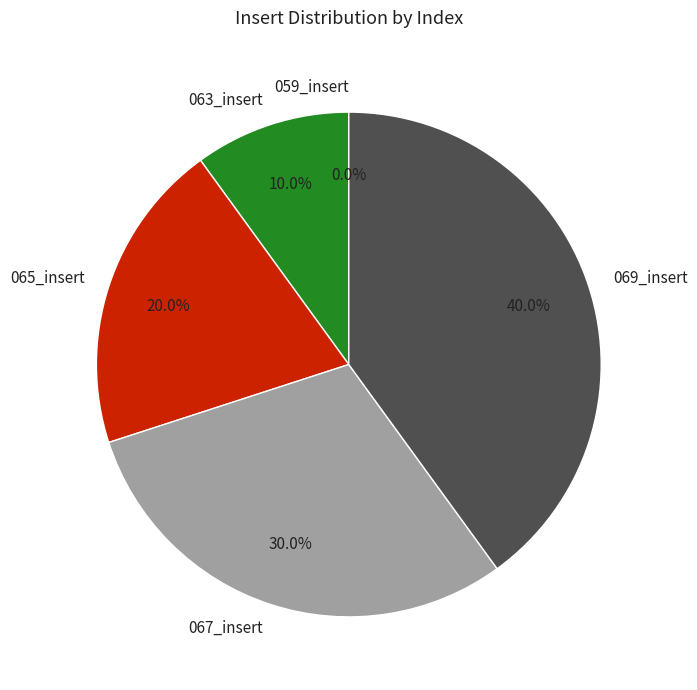

True or false: 059_insert accounts for 0% of the total.

True